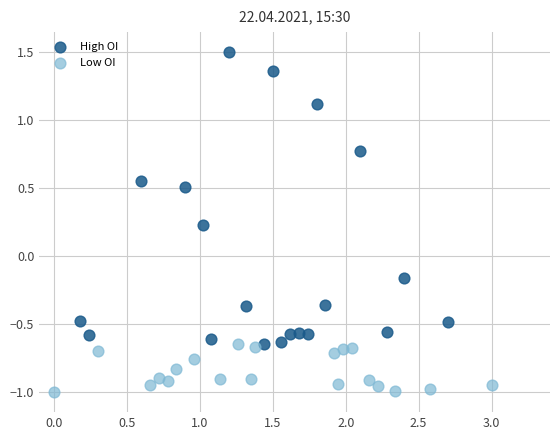

What are all the series names shown in the legend?

High OI, Low OI